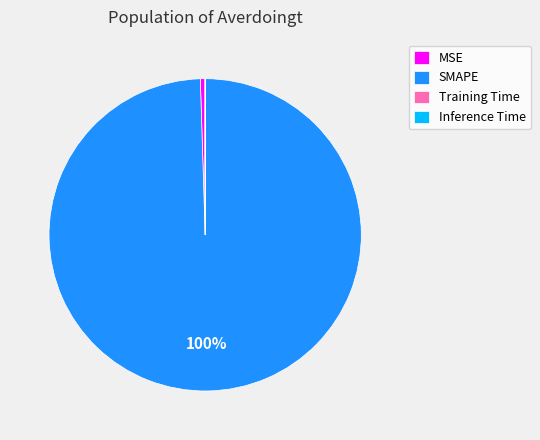

Which category has the biggest portion of the pie?

SMAPE